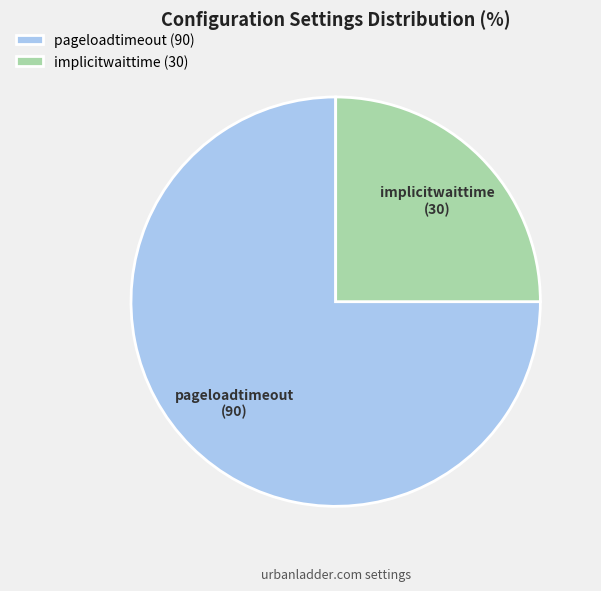

Is it true that pageloadtimeout is 64% of the pie?

False